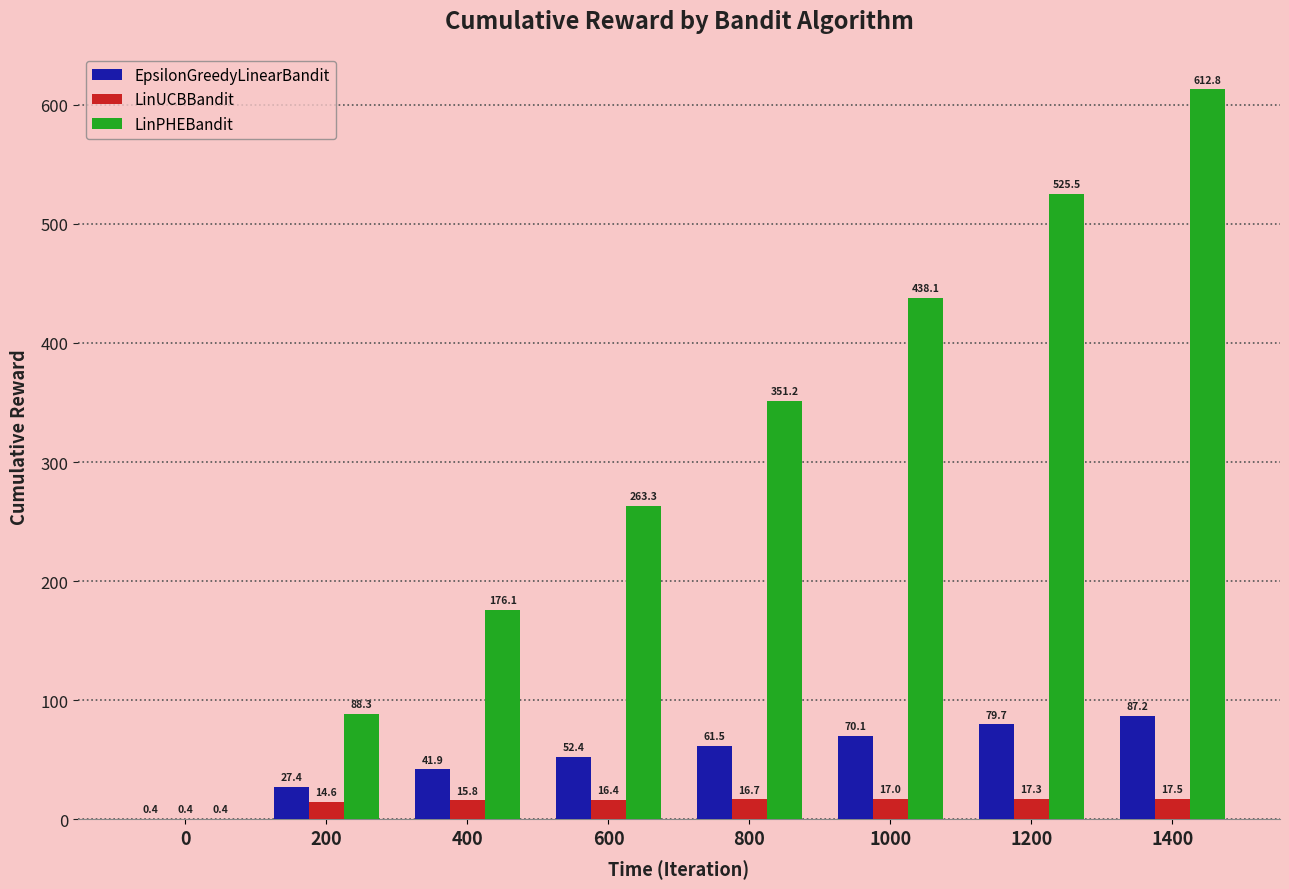

At which category is the sum across all series the highest?

1400